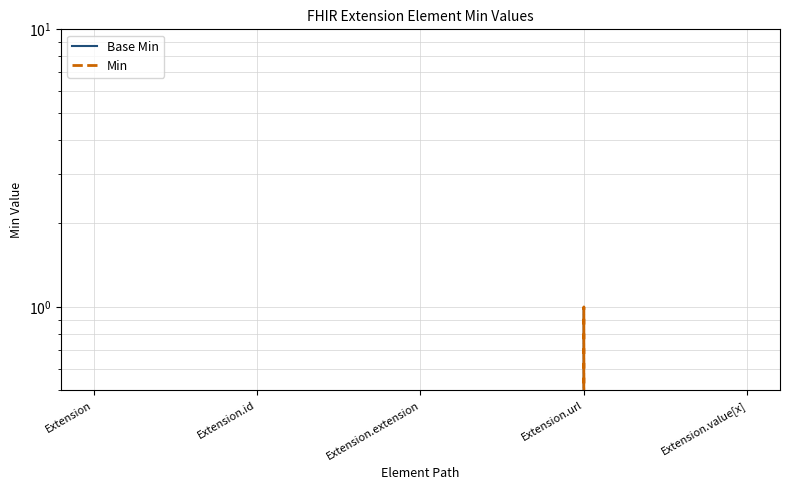

Reading right to left, what are all the values shown in this chart?

Base Min: 0	1	0	0	0
Min: 0	1	0	0	0